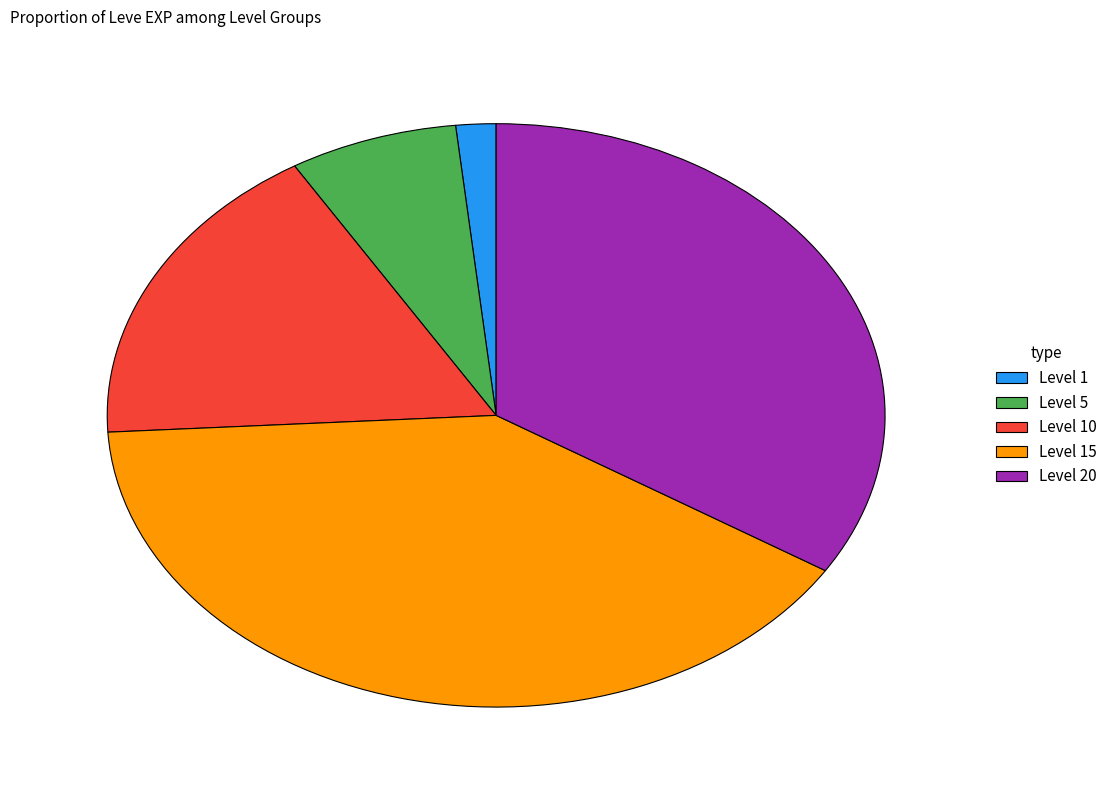

Which category has the smallest portion of the pie?

Level 1